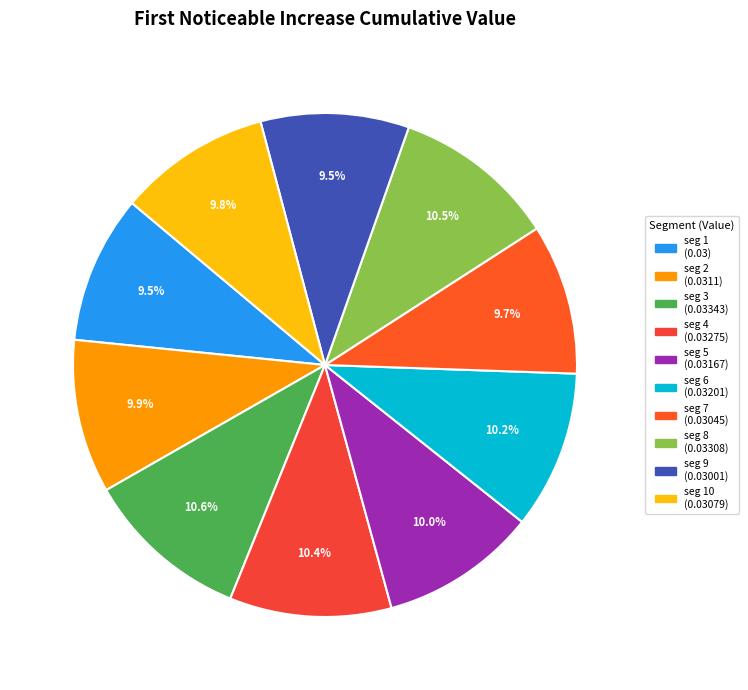

How many segments does this pie chart have?

10